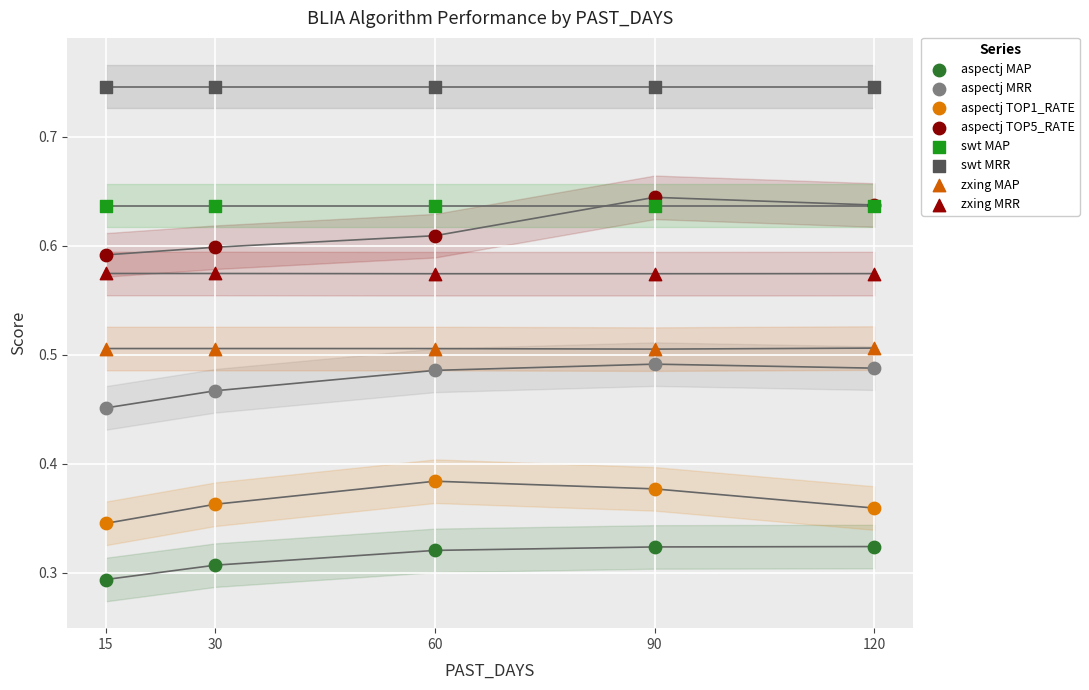

Which series reaches the minimum Y coordinate?

aspectj MAP